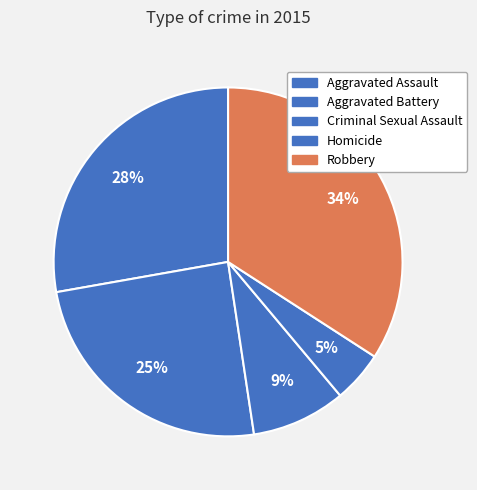

What portion of the pie excludes Robbery?

65.9%